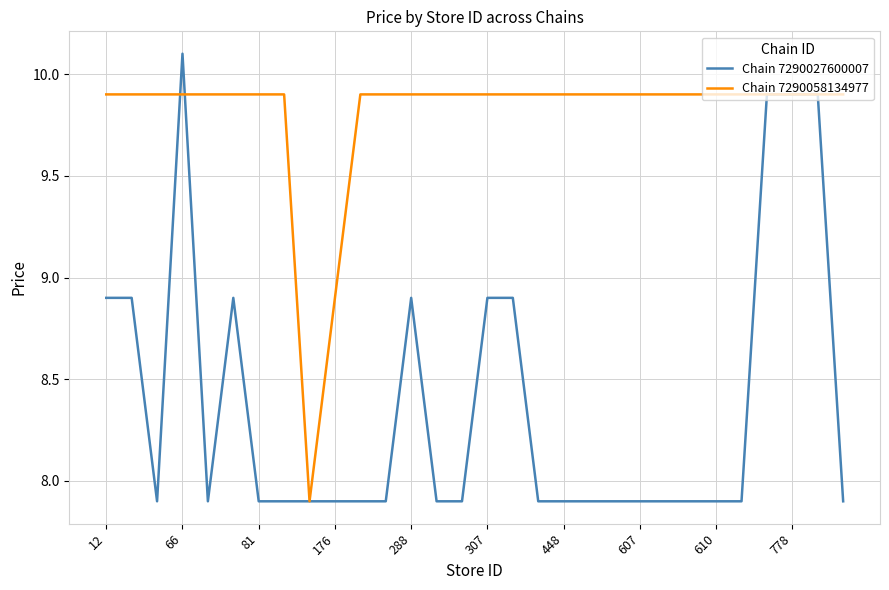

What is the lowest value of the Chain 7290027600007 series?

7.9